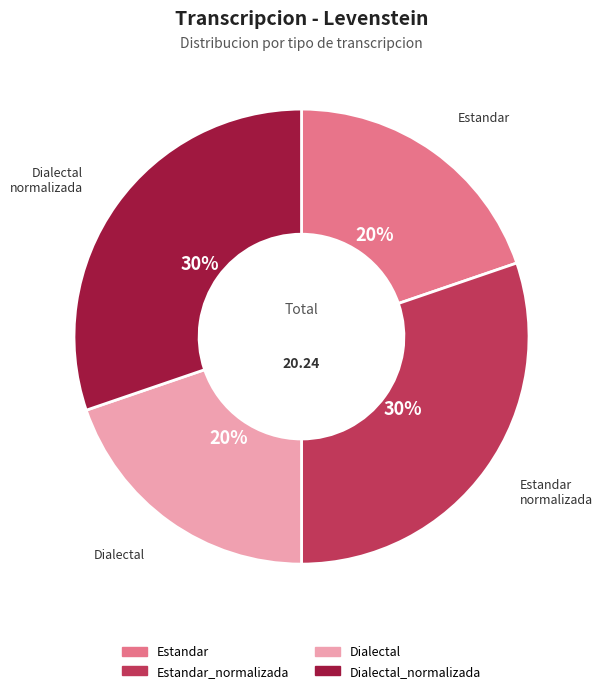

Is there a majority slice in this chart?

No